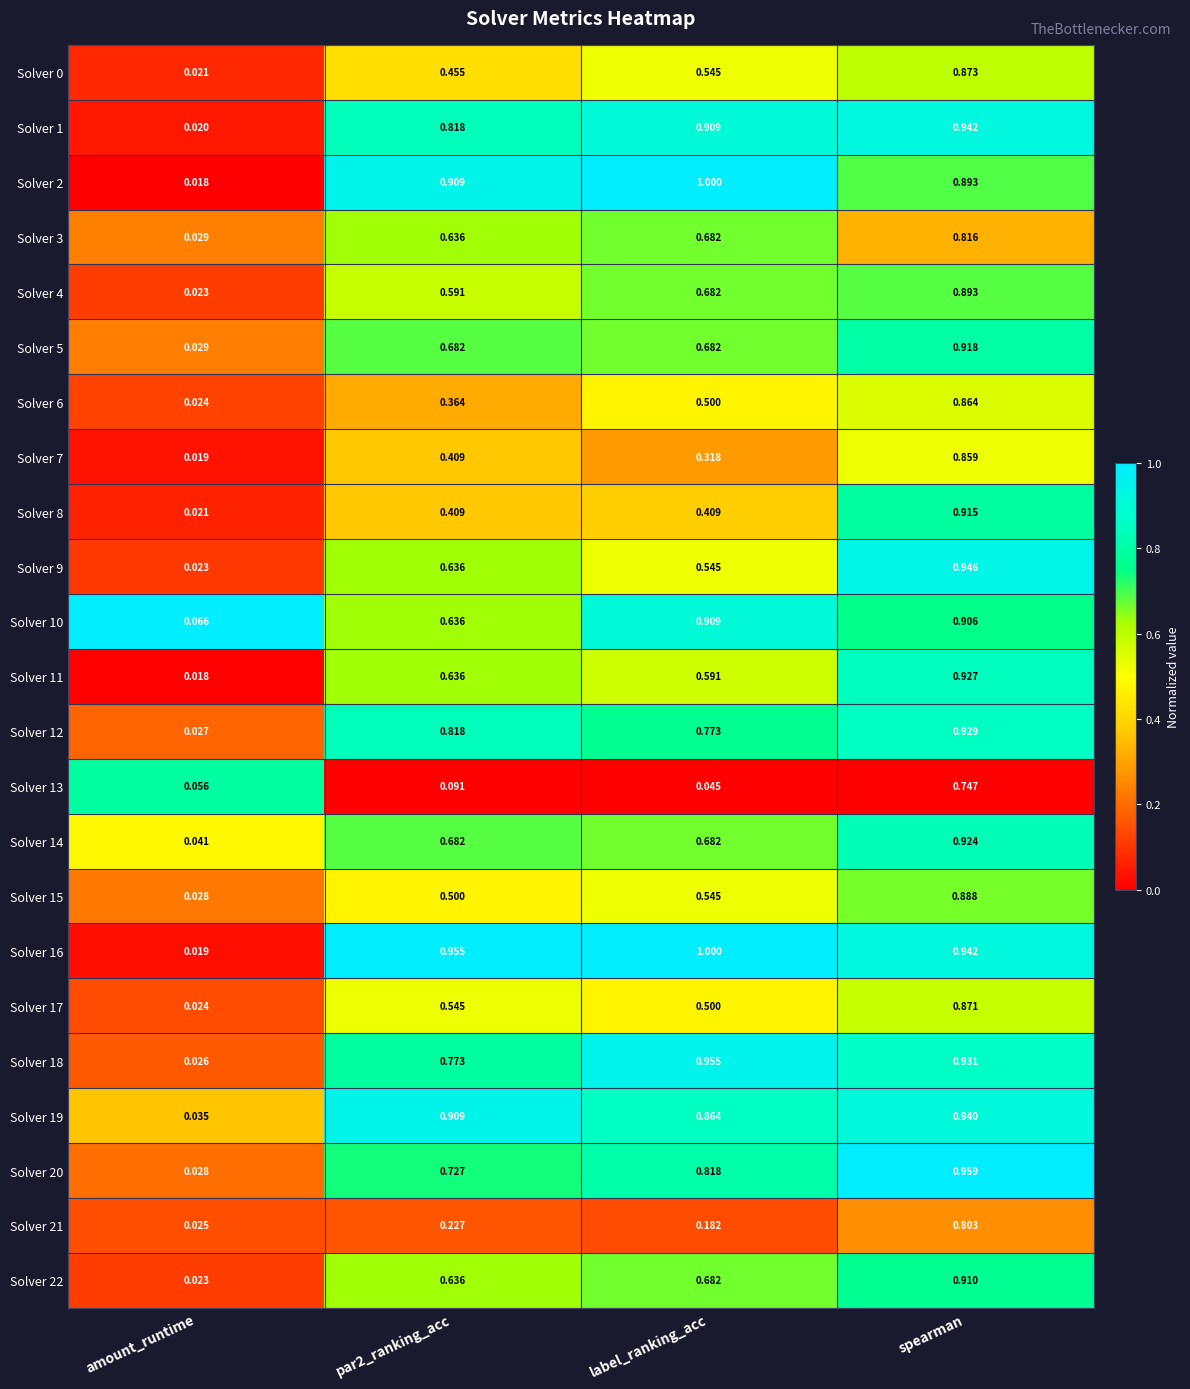

Which label corresponds to the largest value in the chart?

label_ranking_acc